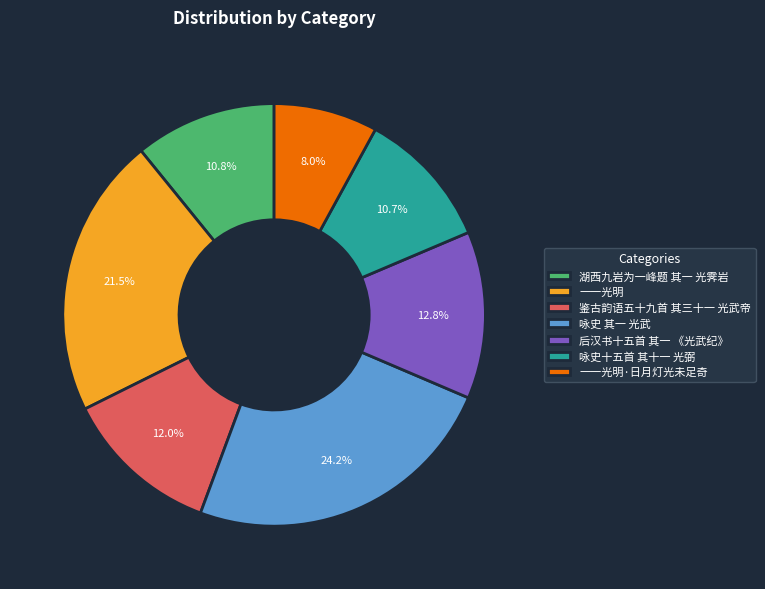

Count the number of slices in the pie.

7